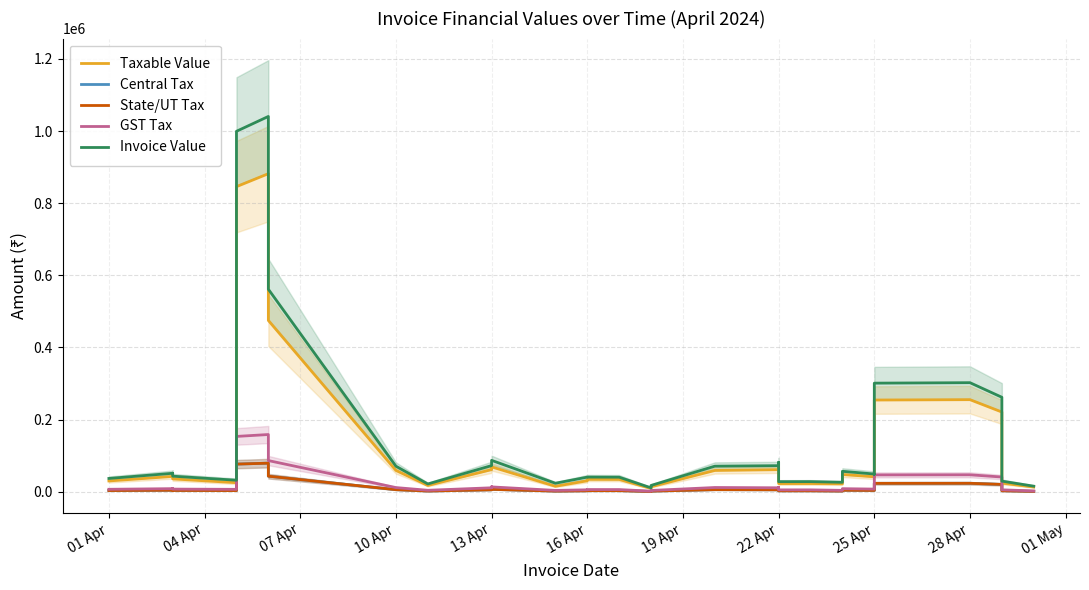

Which series has the largest range (max minus min)?

Invoice Value